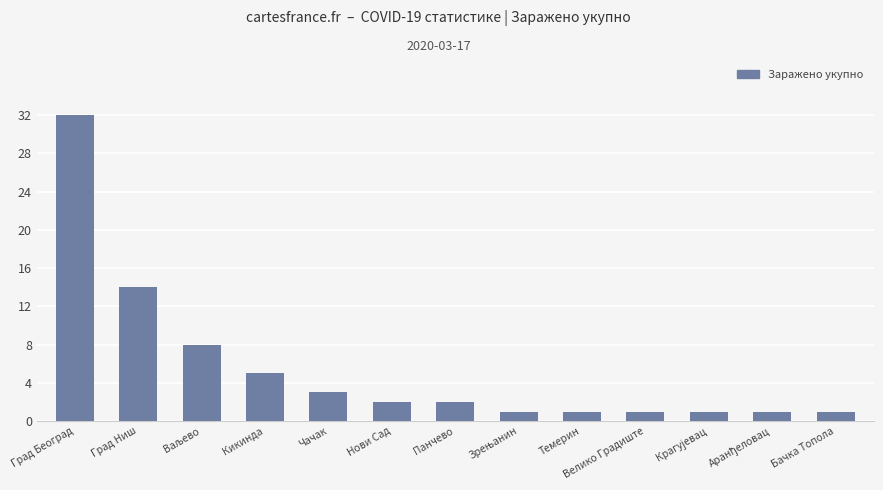

What is the greatest value displayed?

32